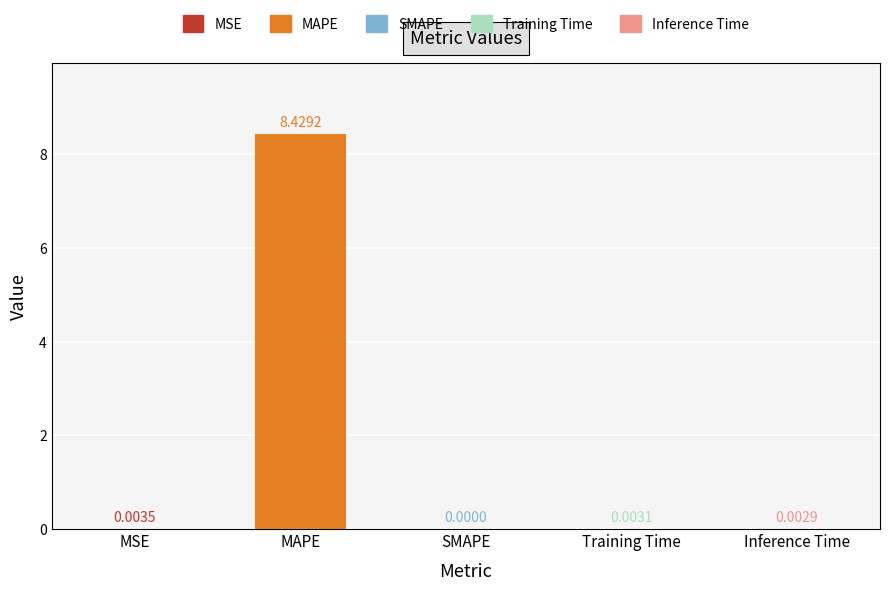

At which label is the value closest to 4?

MSE